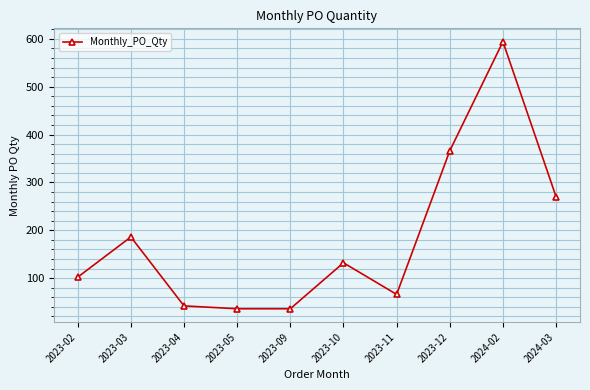

What is the minimum value shown in the chart?

36